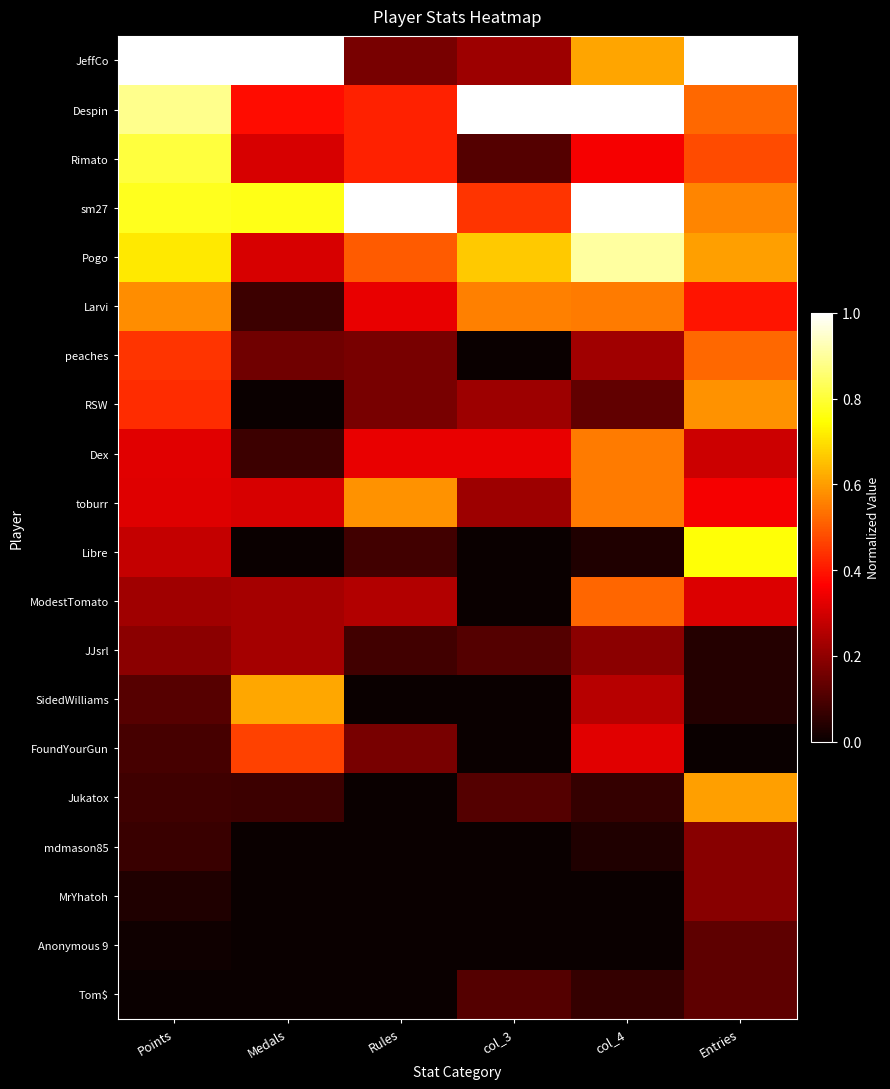

At which category is the sum across all series the highest?

Entries